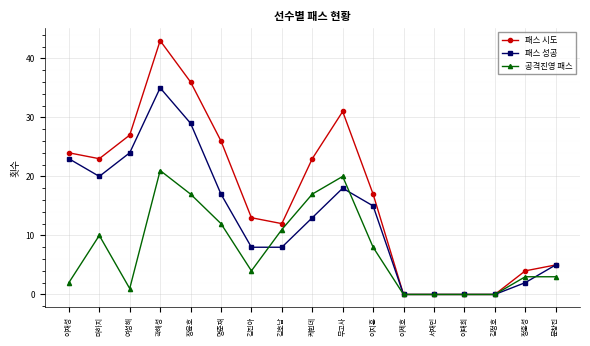

Reading right to left, transcribe all the data shown in this chart.

패스 시도: 5	4	0	0	0	0	17	31	23	12	13	26	36	43	27	23	24
패스 성공: 5	2	0	0	0	0	15	18	13	8	8	17	29	35	24	20	23
공격진영 패스: 3	3	0	0	0	0	8	20	17	11	4	12	17	21	1	10	2